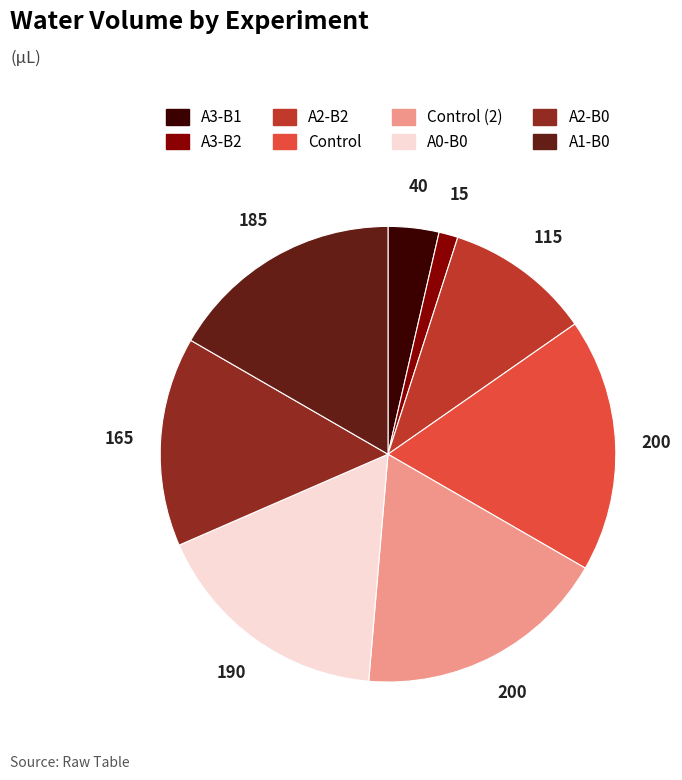

Is there a majority slice in this chart?

No